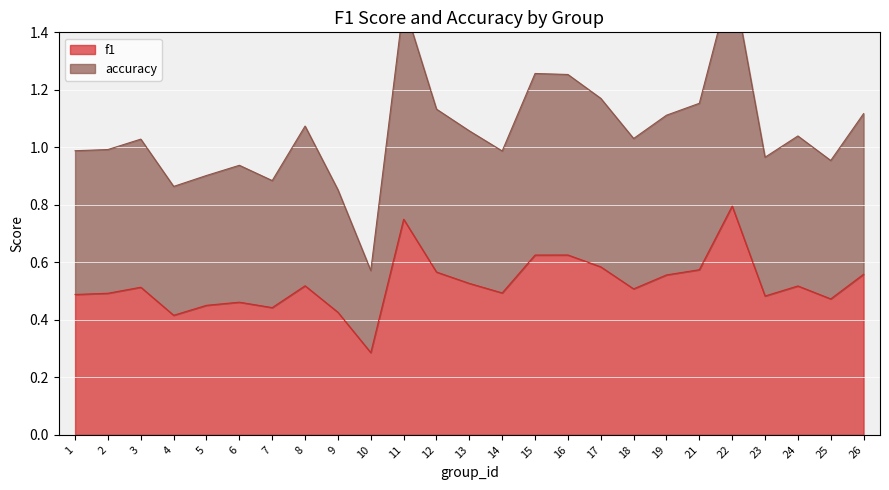

The accuracy series shows 0.6 at 14. True or false?

False